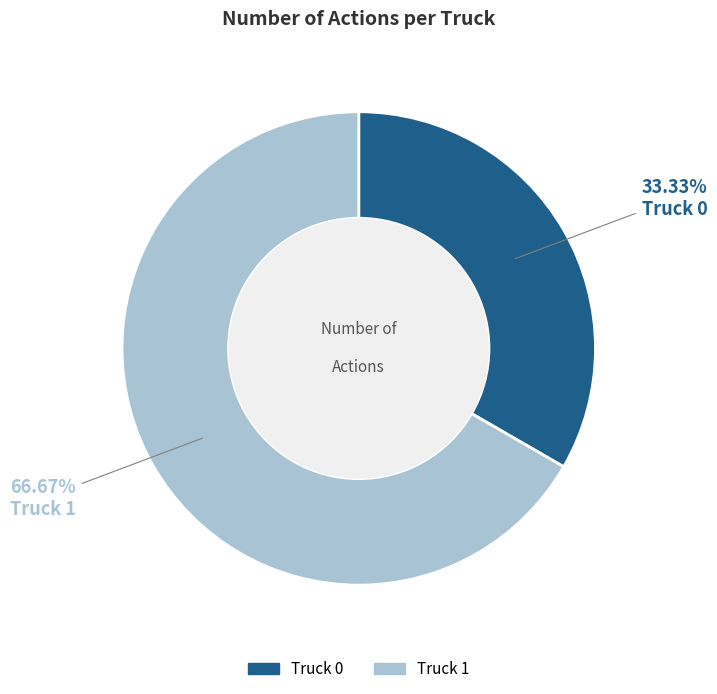

How many slices are in this pie chart?

2